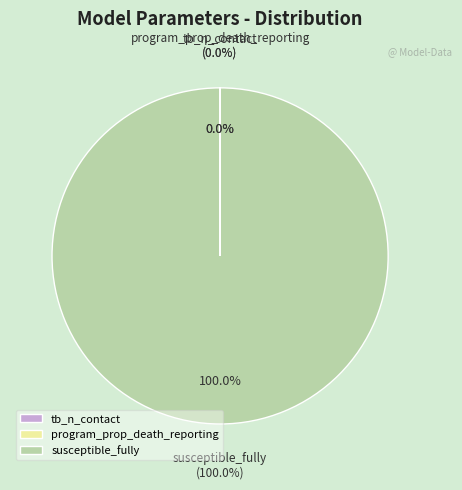

What is the total percentage of tb_n_contact and susceptible_fully?

100.0%